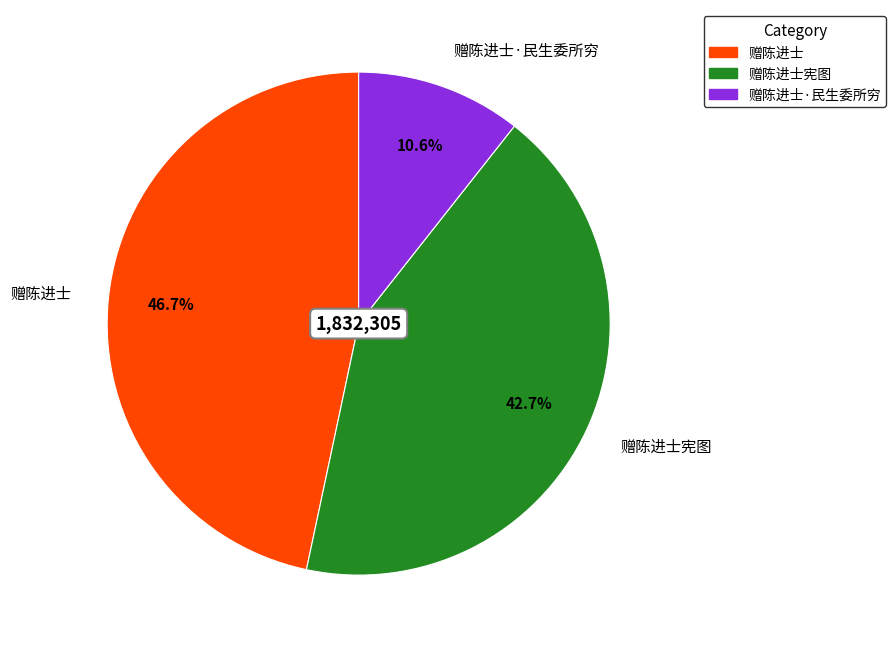

Count the number of slices in the pie.

3